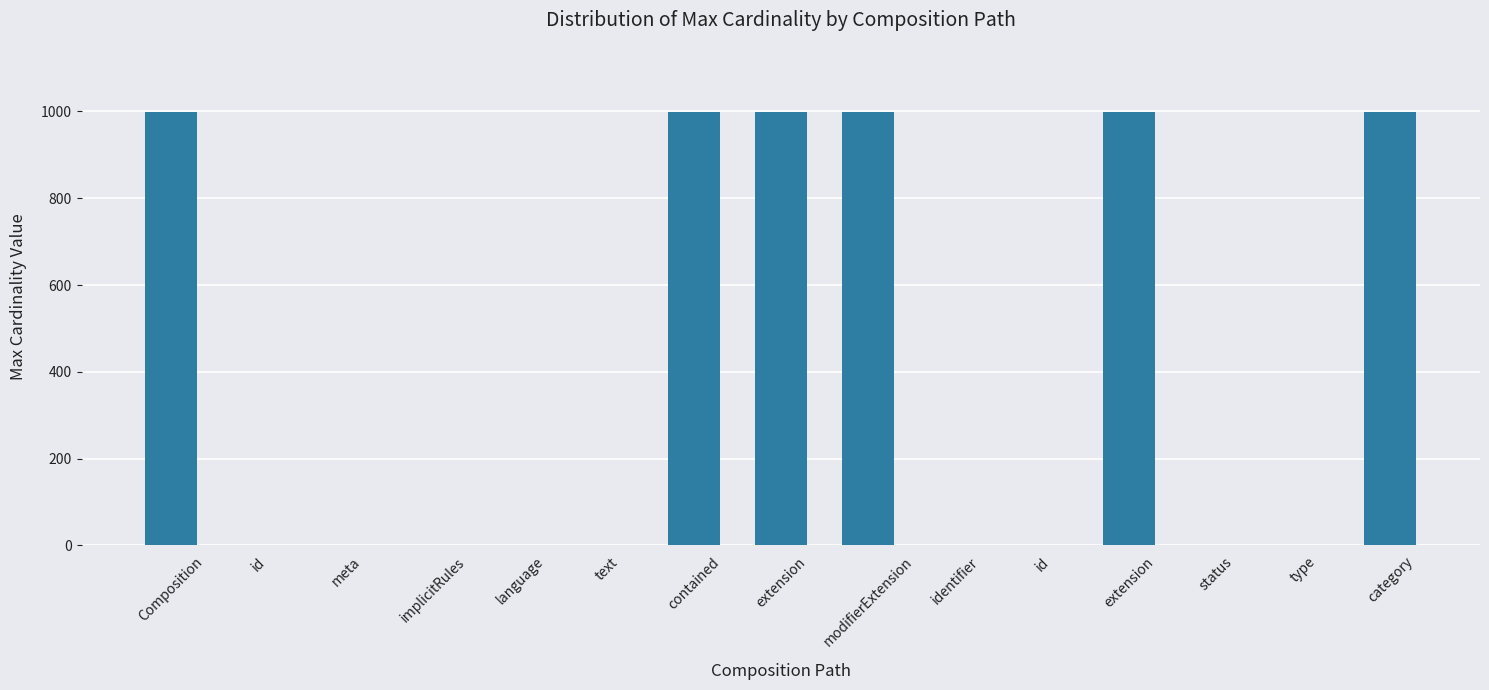

What is the label of the 5th bar from the right?

id